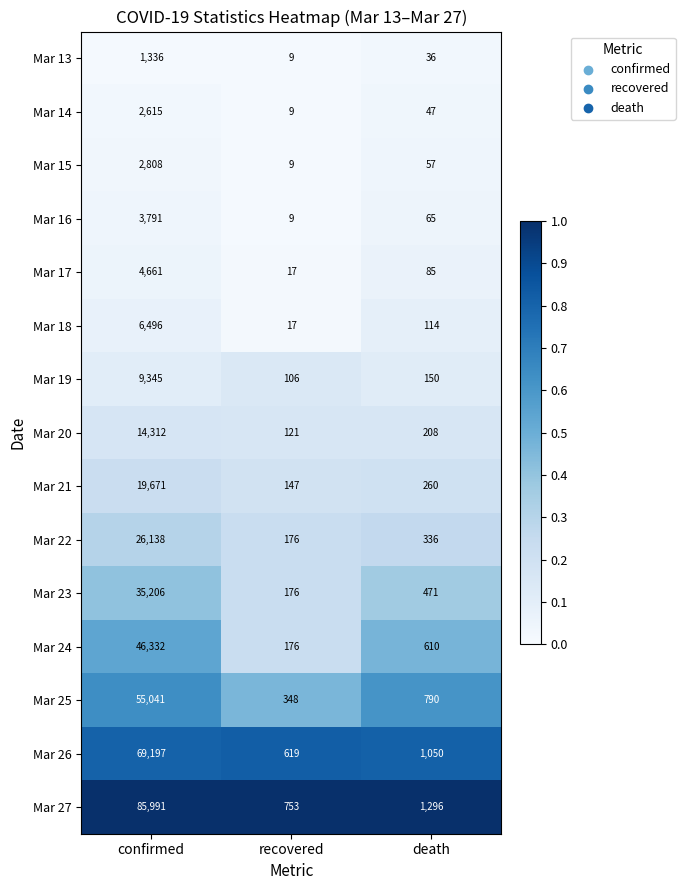

What is the difference between the Mar 26 values at death and confirmed?

68147